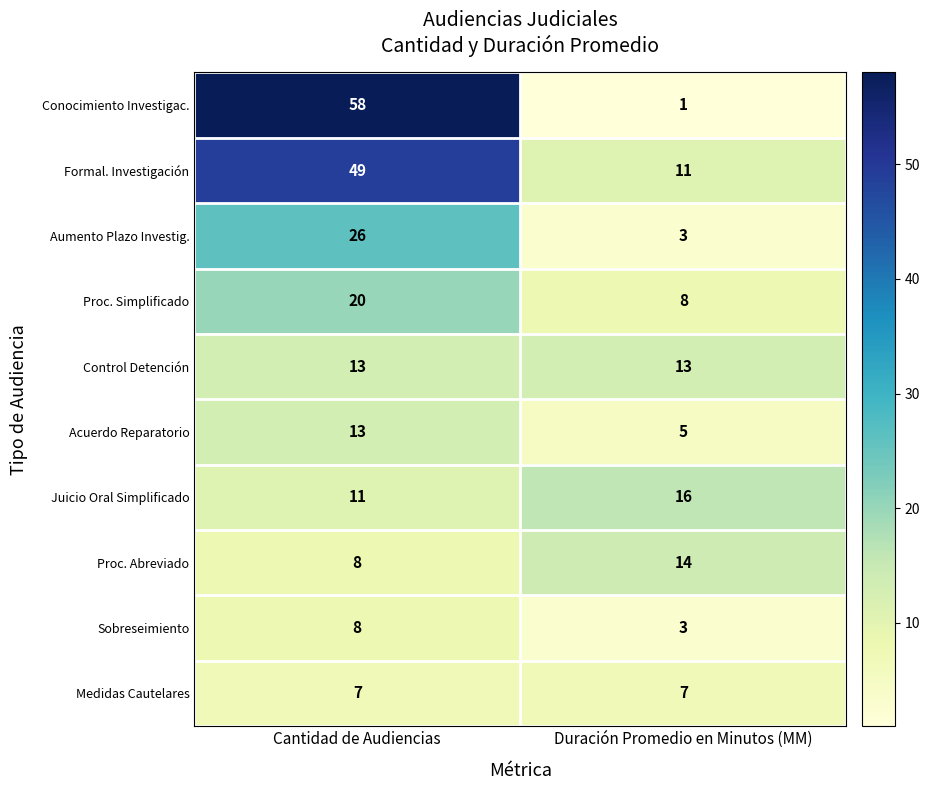

Read the Sobreseimiento value at Cantidad de Audiencias.

8